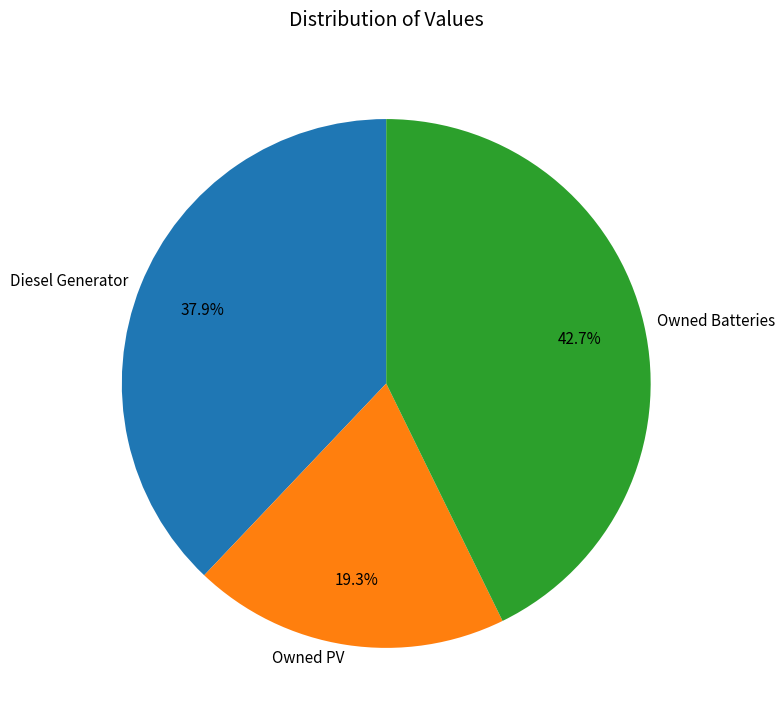

Does Diesel Generator represent more than half of the total?

No